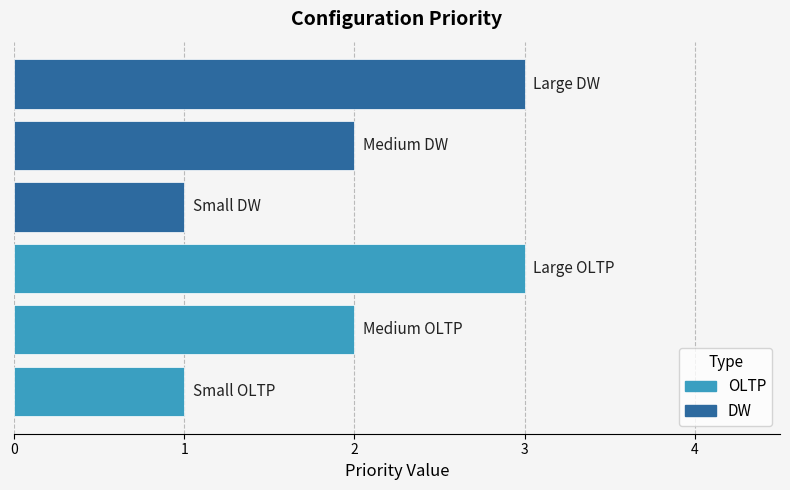

Count the number of data series in this chart.

1